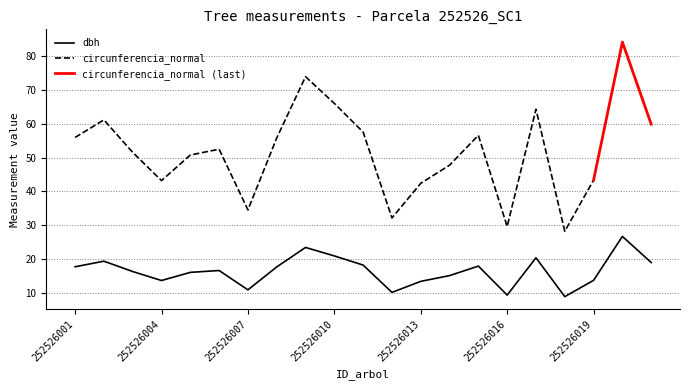

Where is the data nearest to the value 17?

252526006